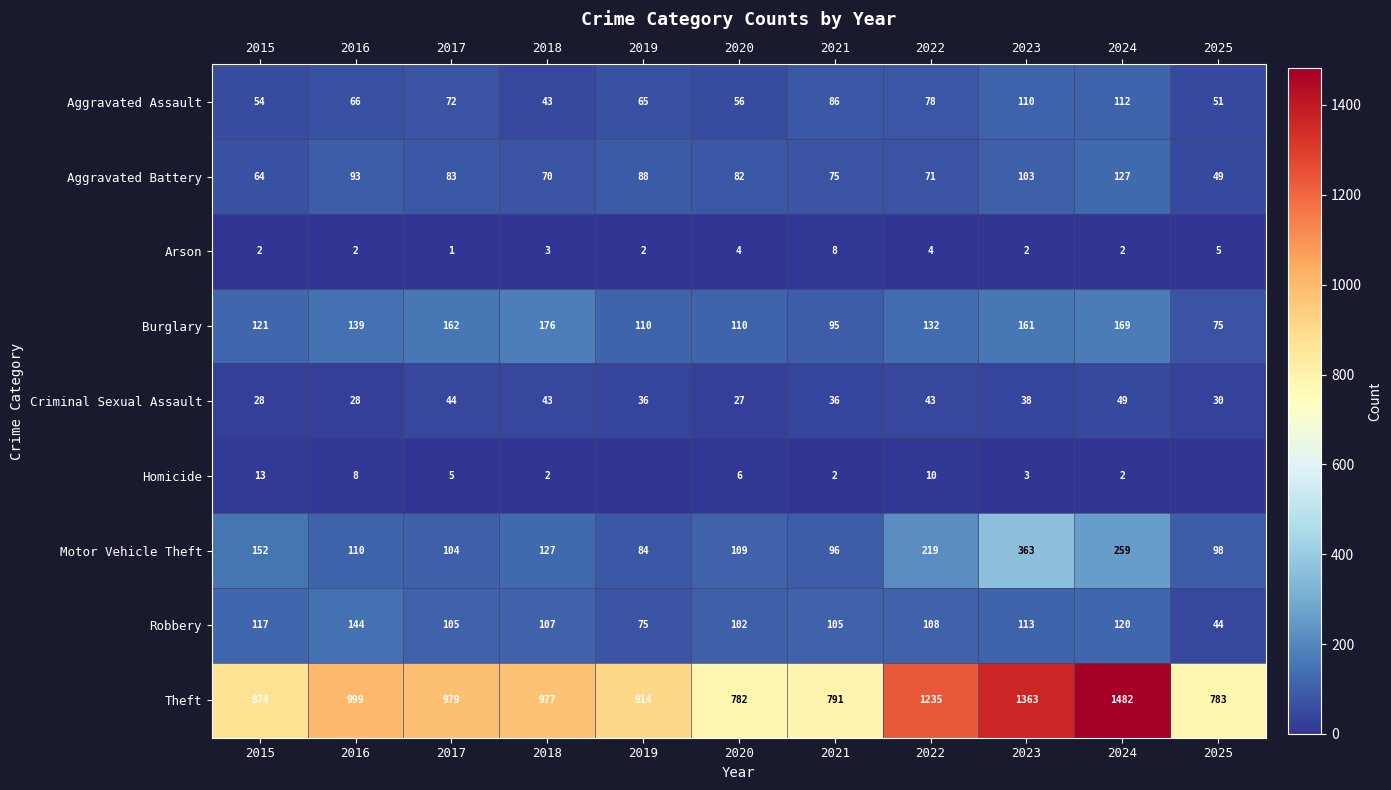

What is the difference between the maximum and minimum values in the Theft series?

700